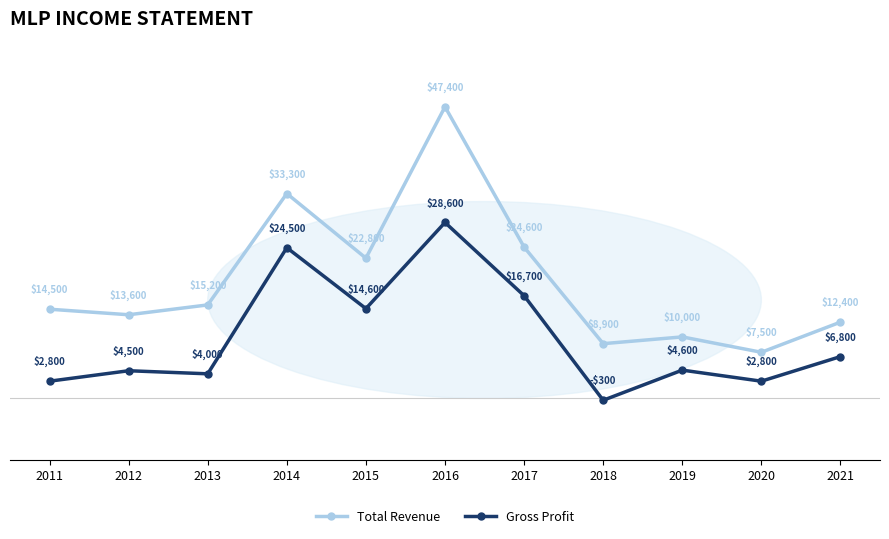

What is the difference between the maximum and minimum values in the Total Revenue series?

39900